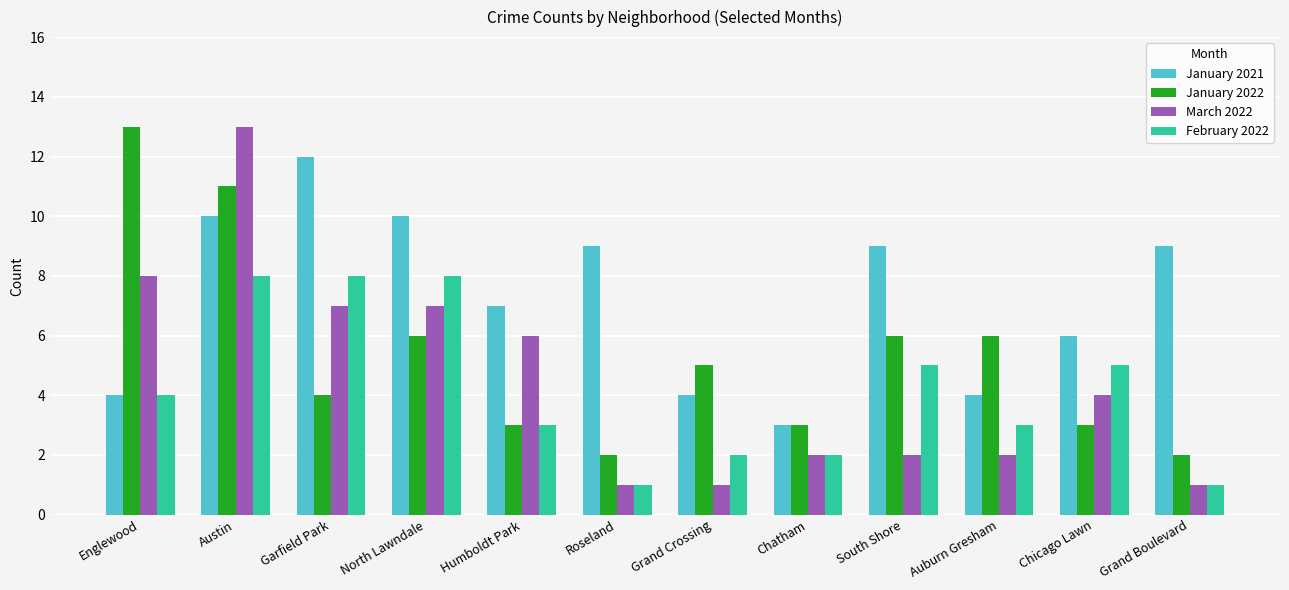

What is the difference between the maximum and minimum values in the February 2022 series?

7